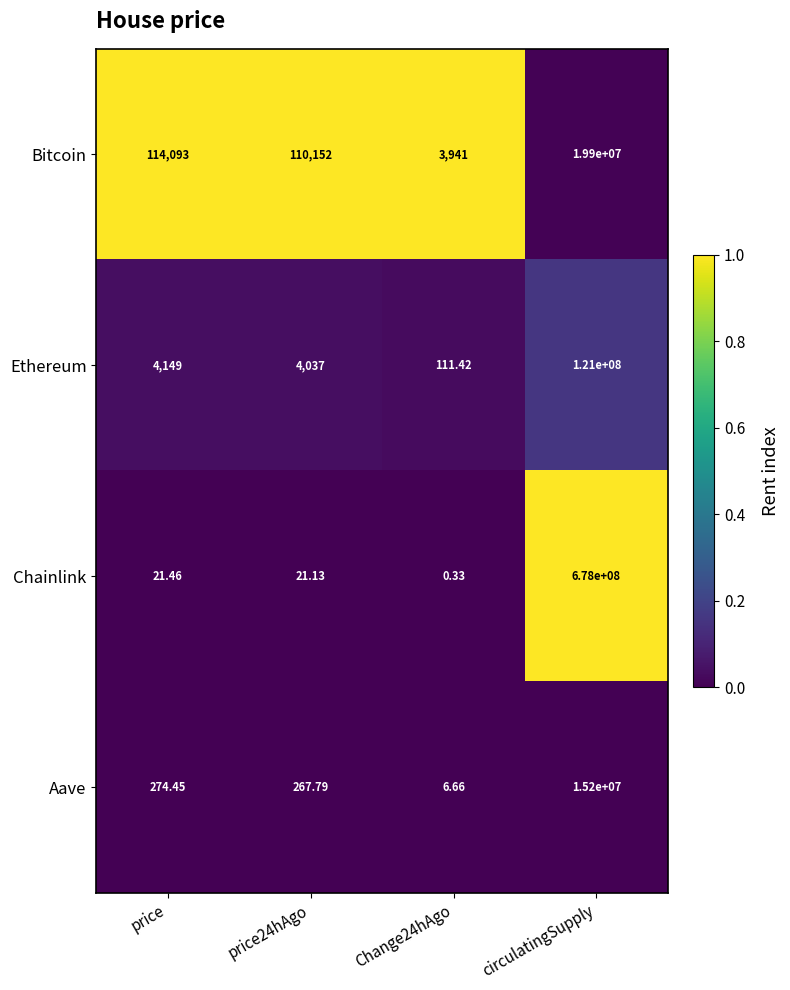

Between price and Change24hAgo, which series saw the biggest shift?

Bitcoin